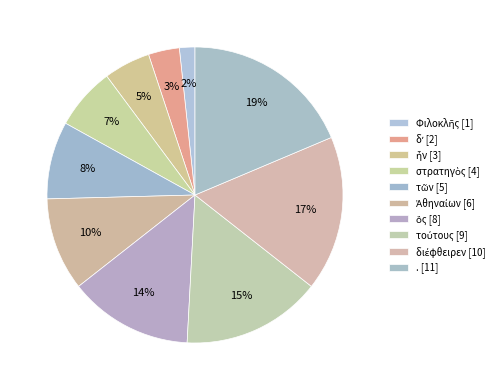

How many segments does this pie chart have?

10